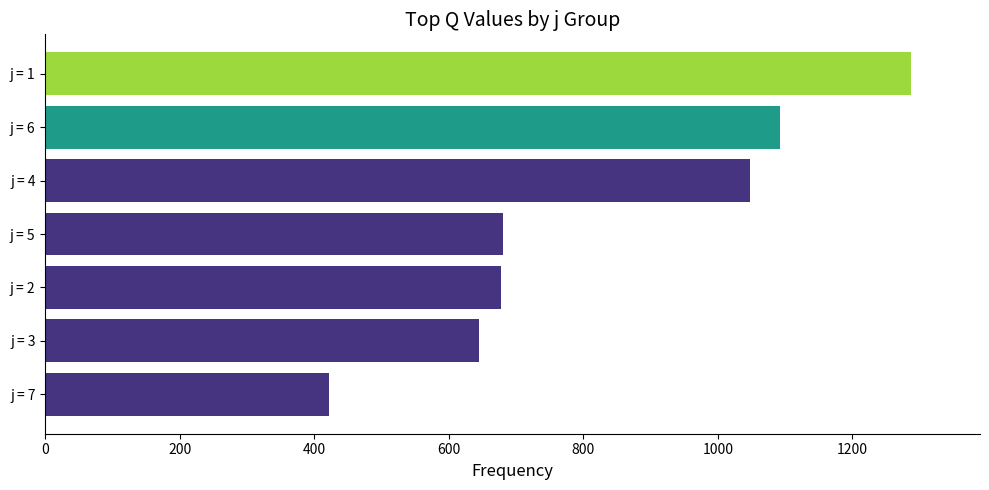

What is the average value?

836